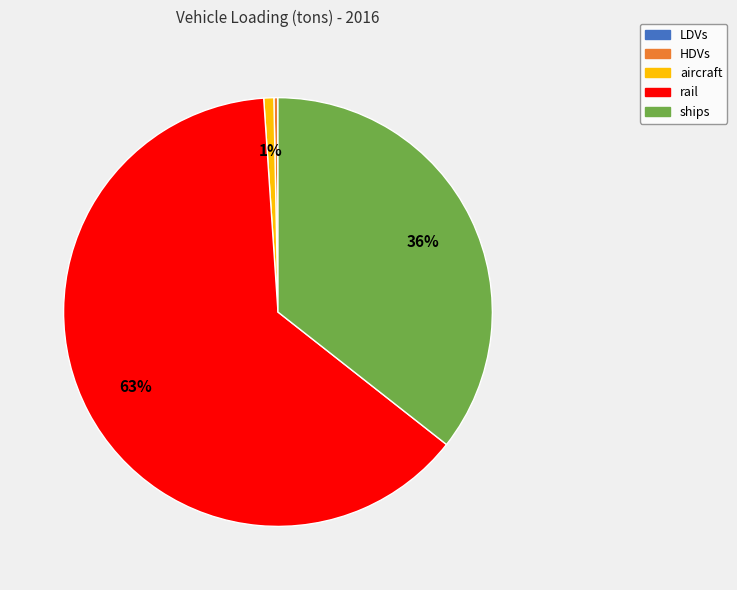

To the nearest percent, what is the average slice percentage?

20%